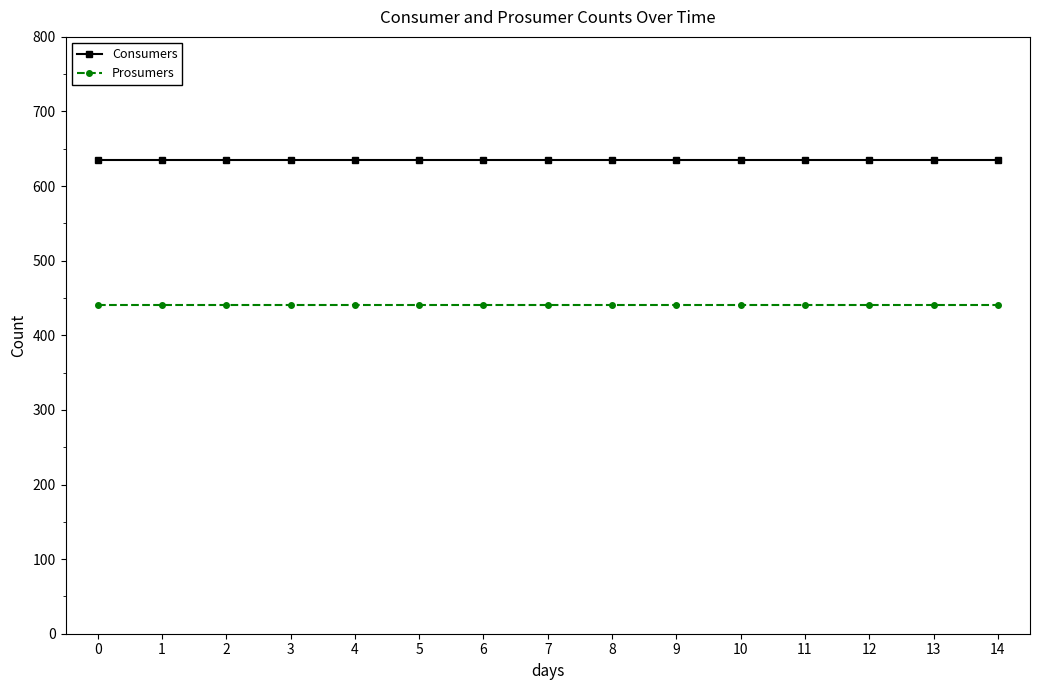

Rank the series at 6 from highest to lowest value.

Consumers, Prosumers